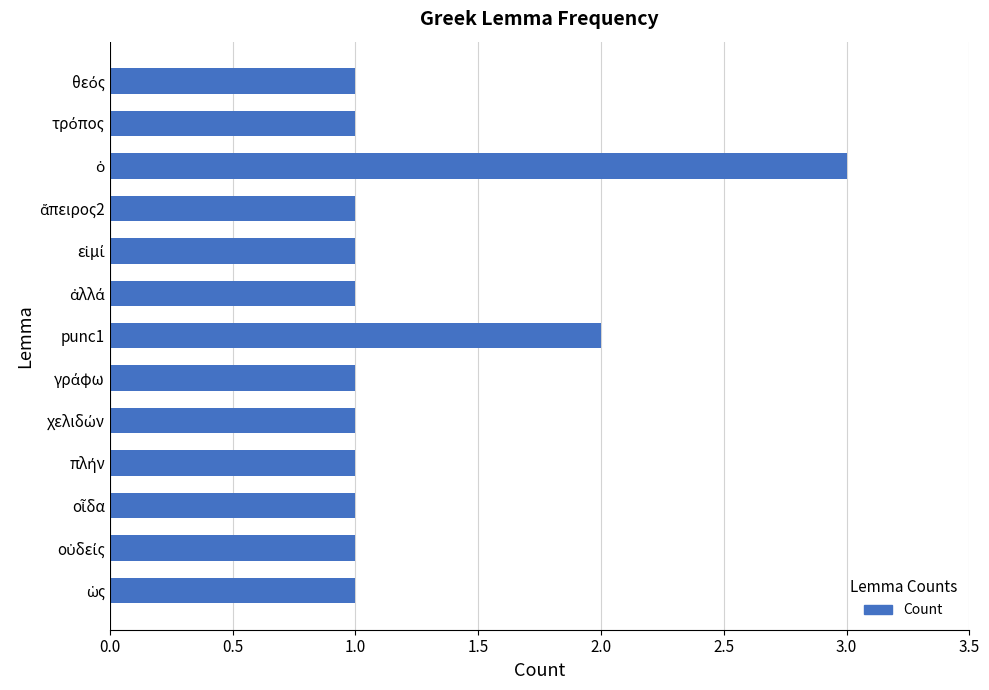

What is the sum of all values?

16